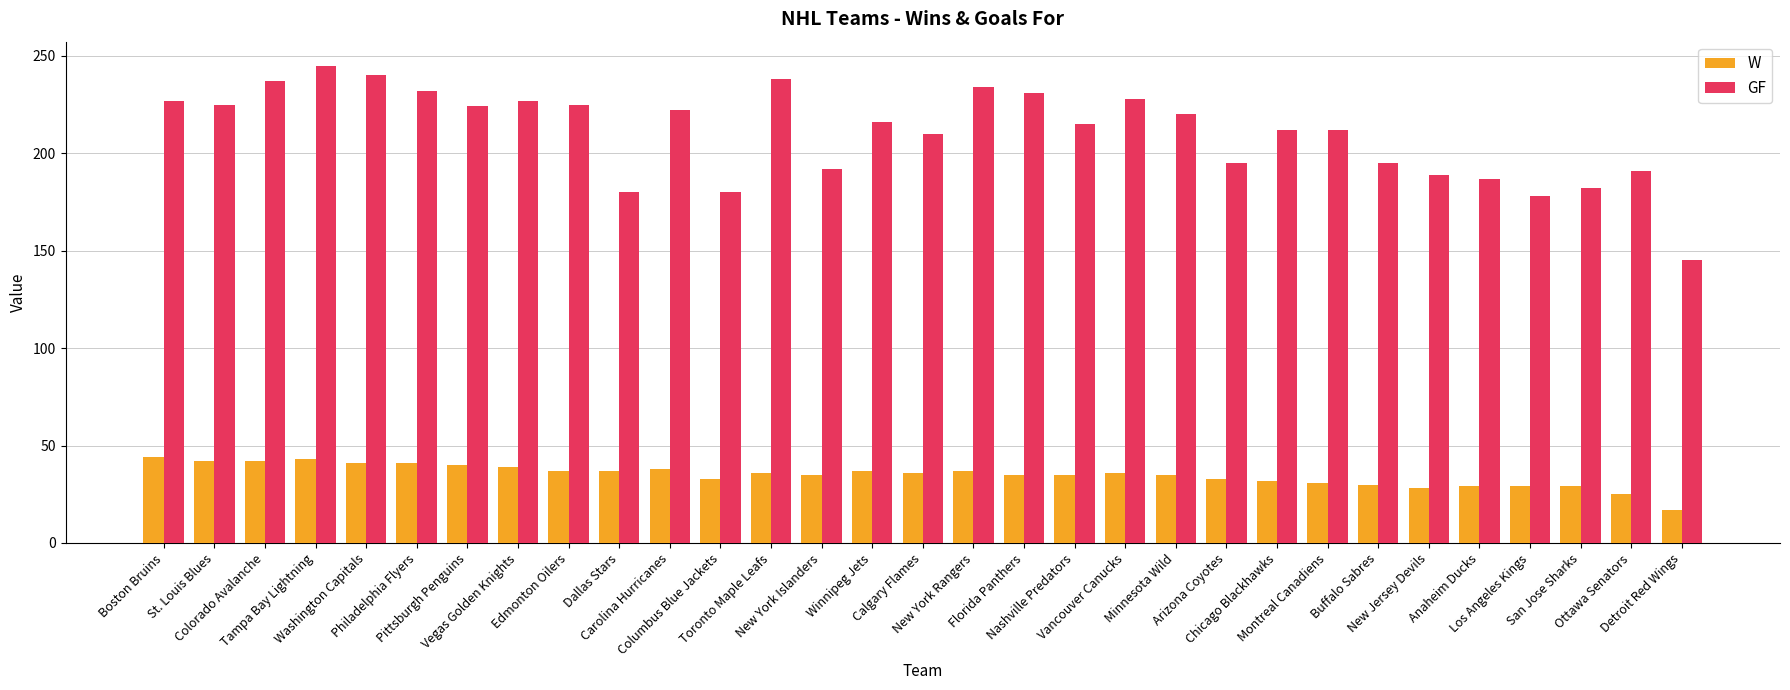

How many data points does each series have?

31